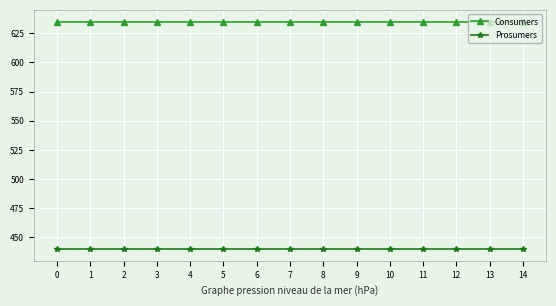

True or false: Prosumers has a value of 299 at 14.

False